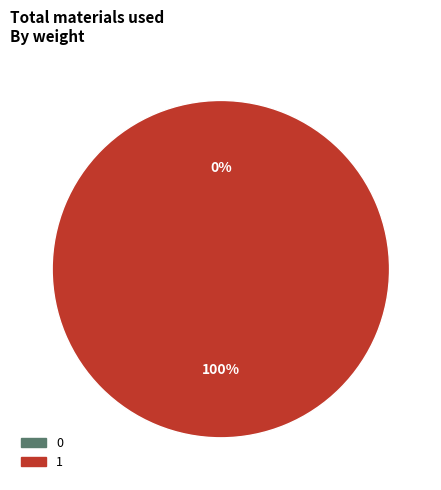

To the nearest percent, what portion does 1 represent?

100%